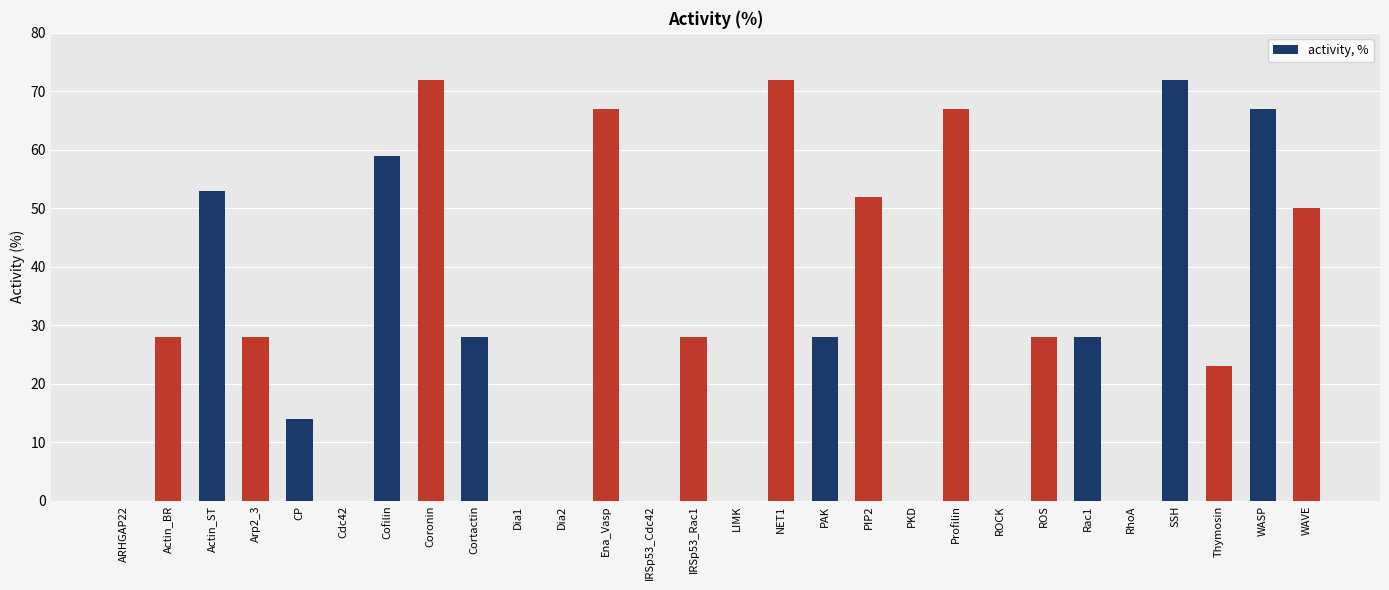

What is the change in value from Ena_Vasp to ROS?

-39